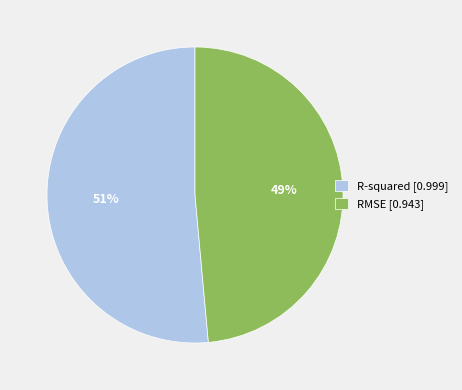

To the nearest percent, what percentage of the pie is R-squared?

51%